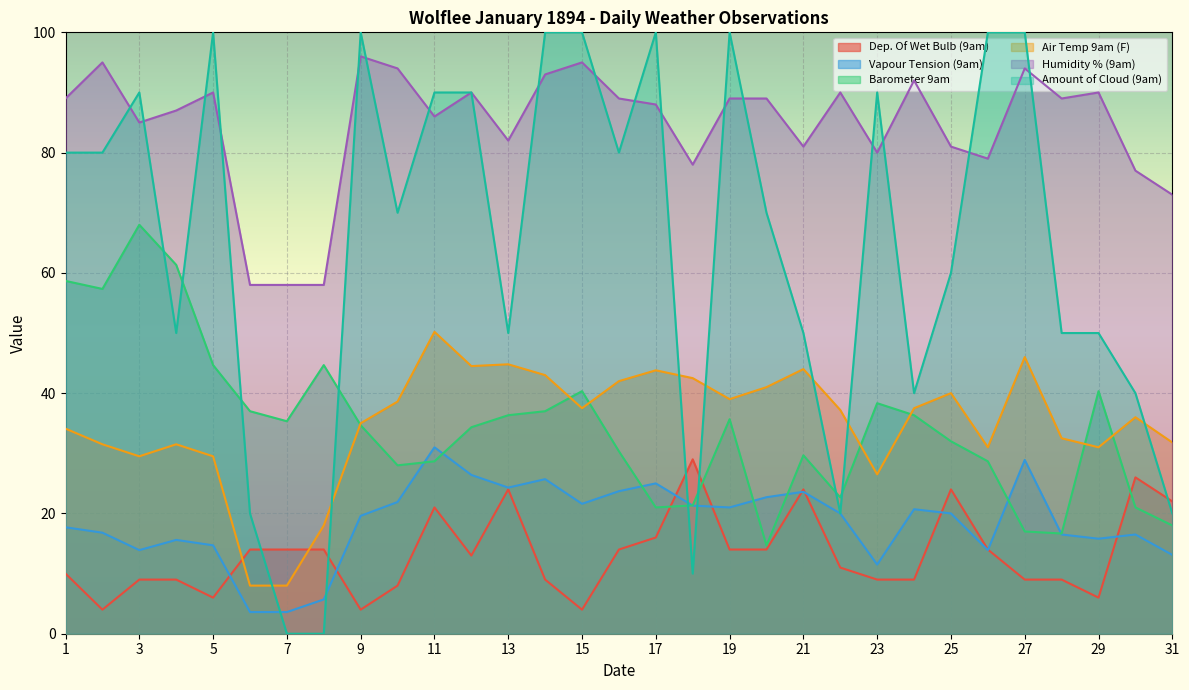

What value does the Barometer 9am series have at 26?

28.7